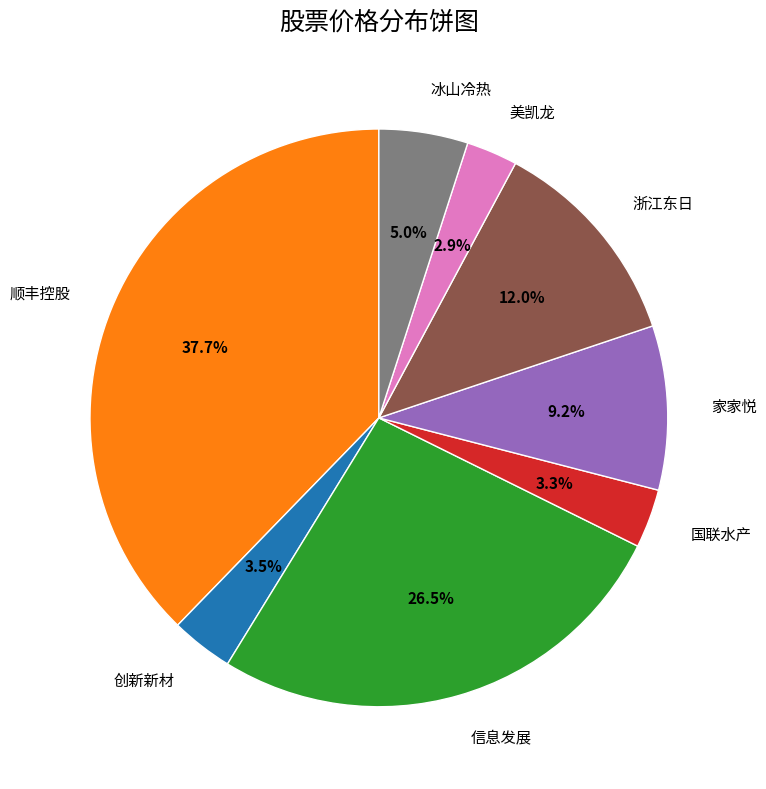

How many slices are in this pie chart?

8